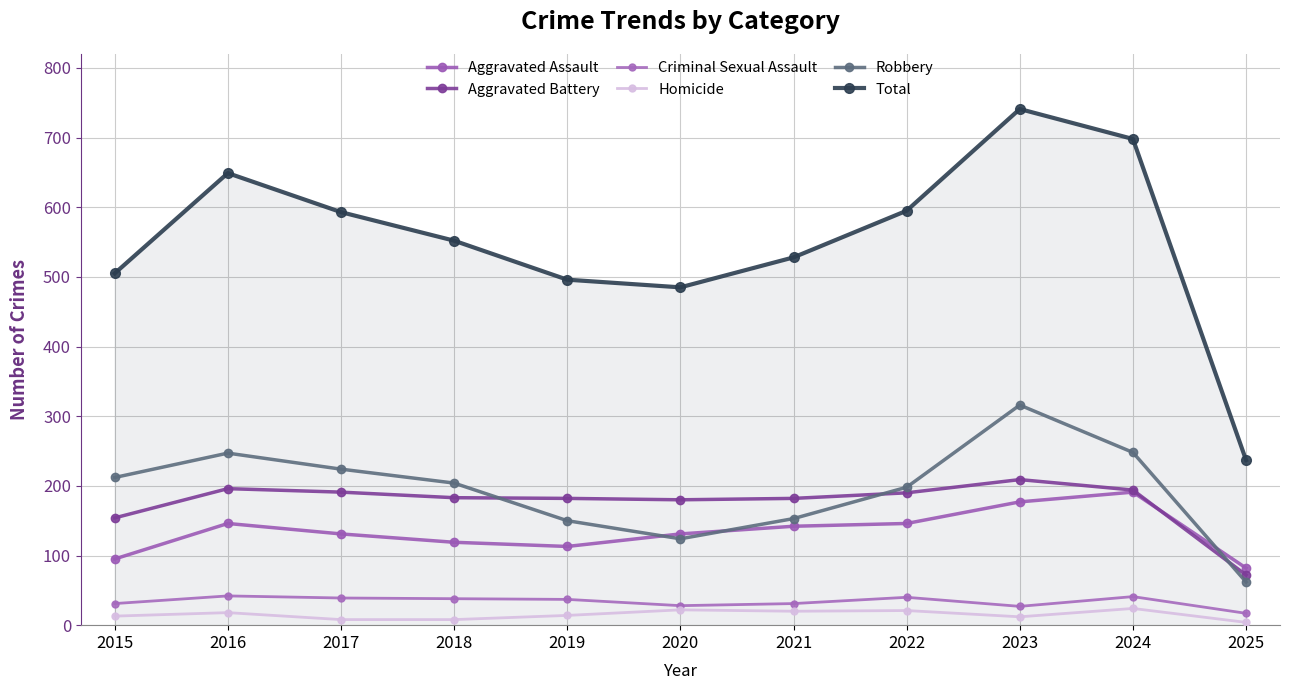

True or false: Aggravated Assault has a value of 213 at 2022.

False